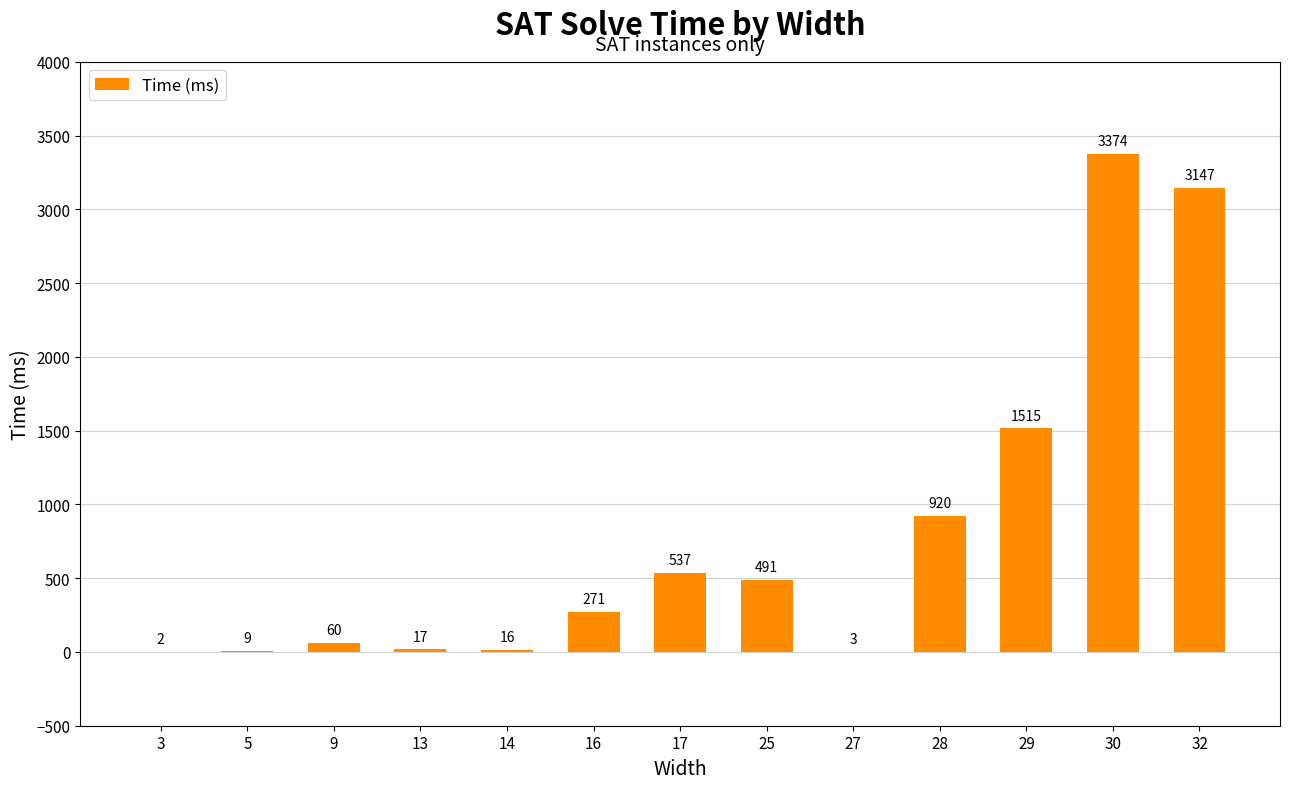

How many data points does each series have?

13